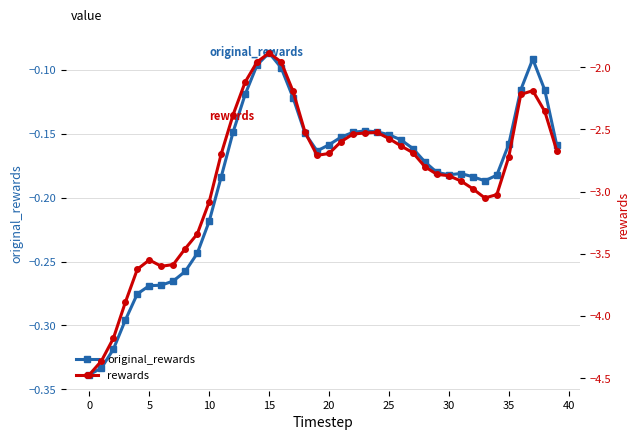

Is it true that original_rewards equals -0.1 at 23?

True